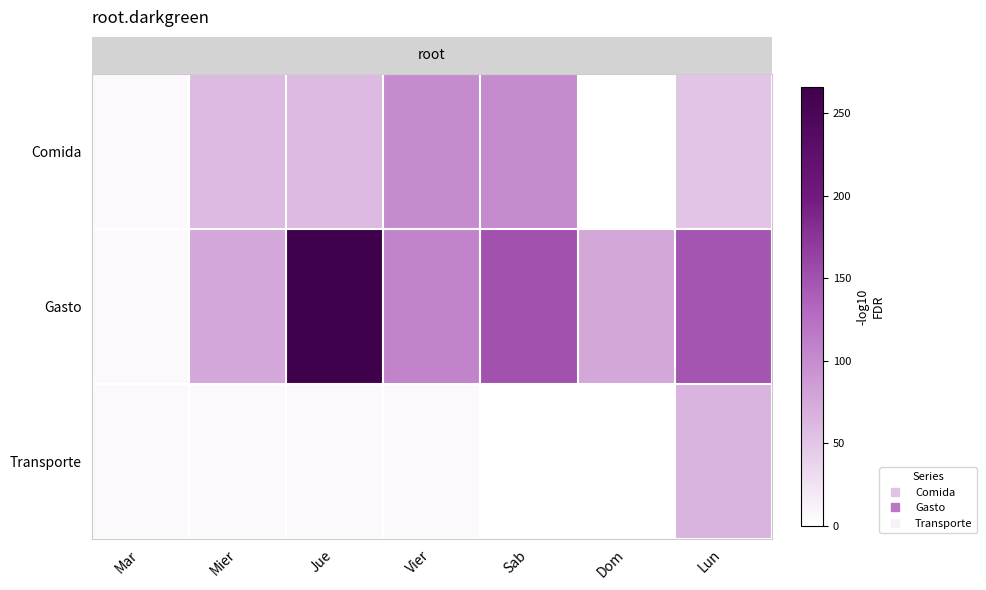

Which label corresponds to the smallest value in the chart?

Dom